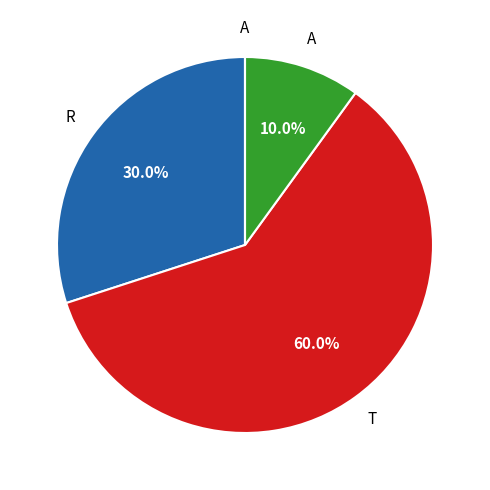

To the nearest percent, what is the average slice percentage?

25%